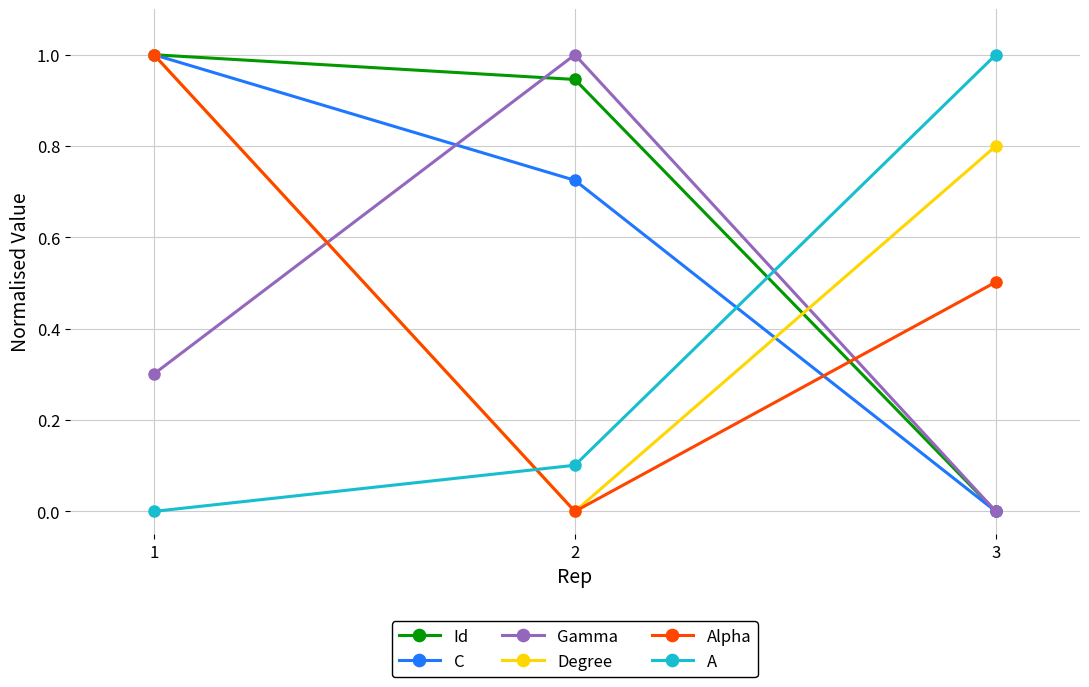

What is the maximum value for Alpha?

1.0